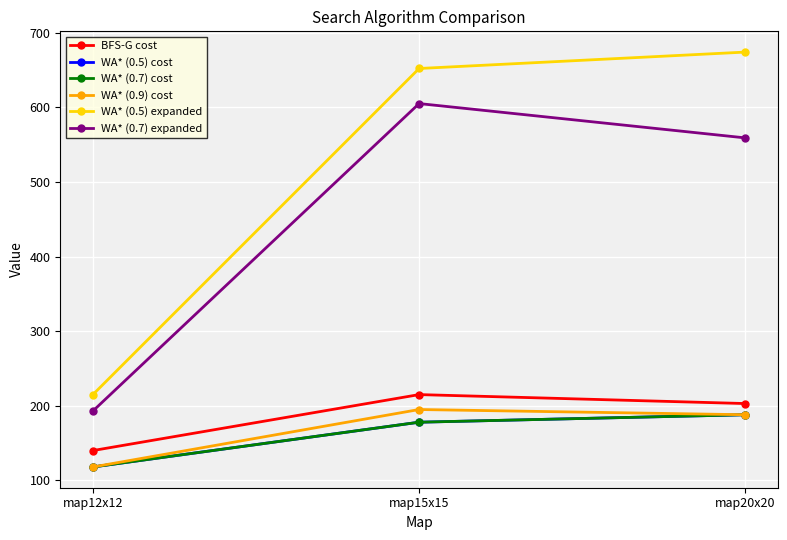

What is the highest value of the WA* (0.5) cost series?

188